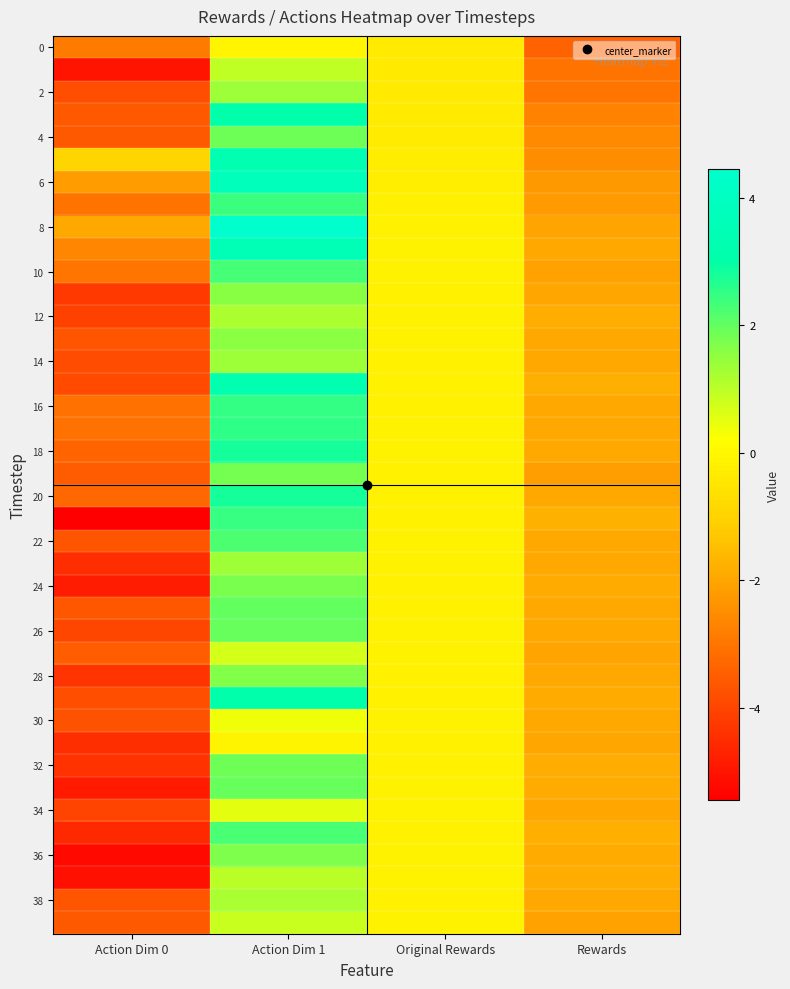

At which category is the sum across all series the highest?

Action Dim 1